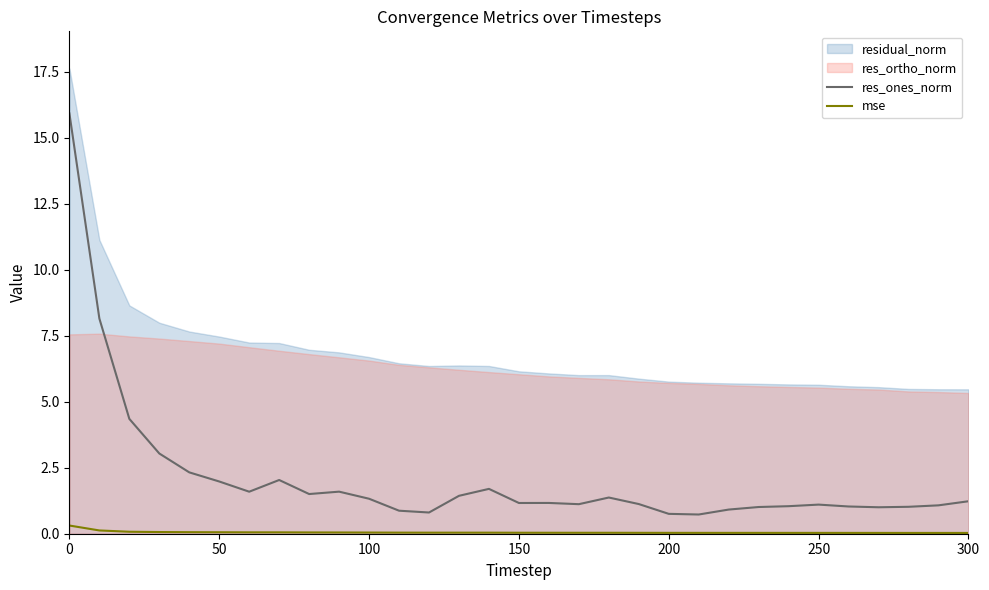

True or false: res_ones_norm and mse cross at least once.

False